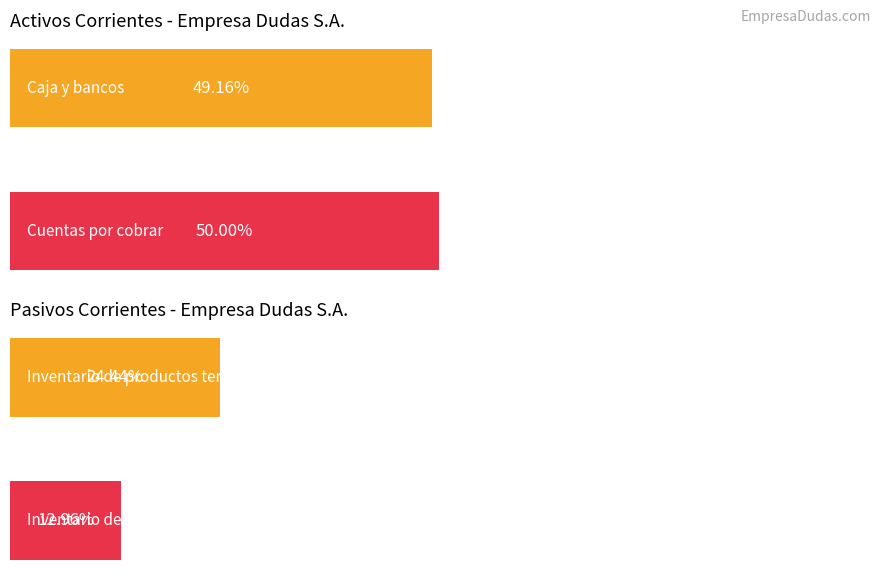

How many values in the Pasivos corrientes series are below 110000?

2